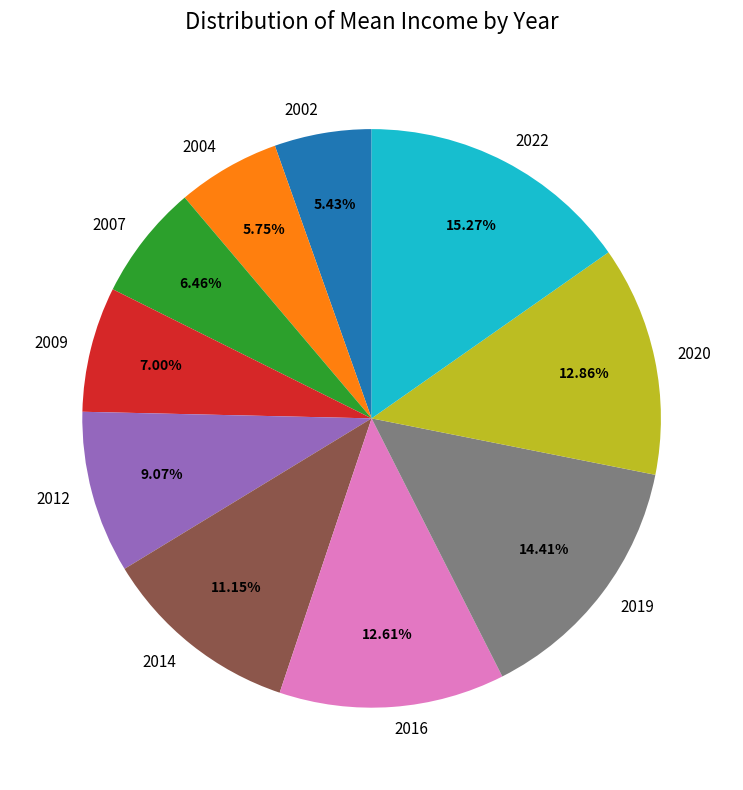

The 2002 slice represents 5% of the pie. True or false?

True